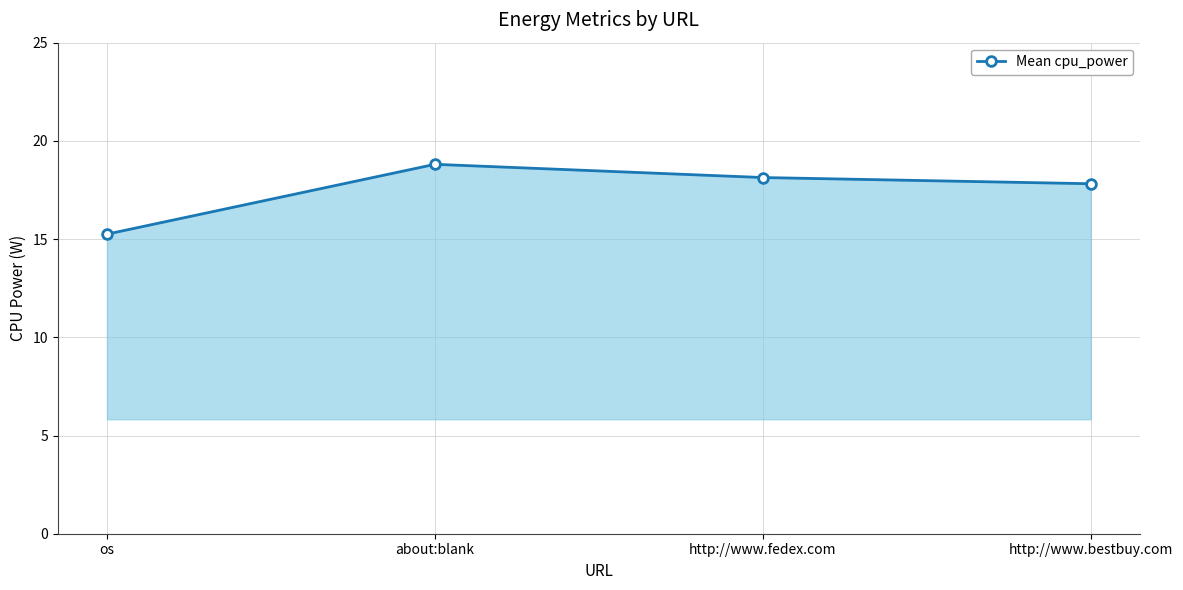

What is the label of the 3rd point from the left?

http://www.fedex.com